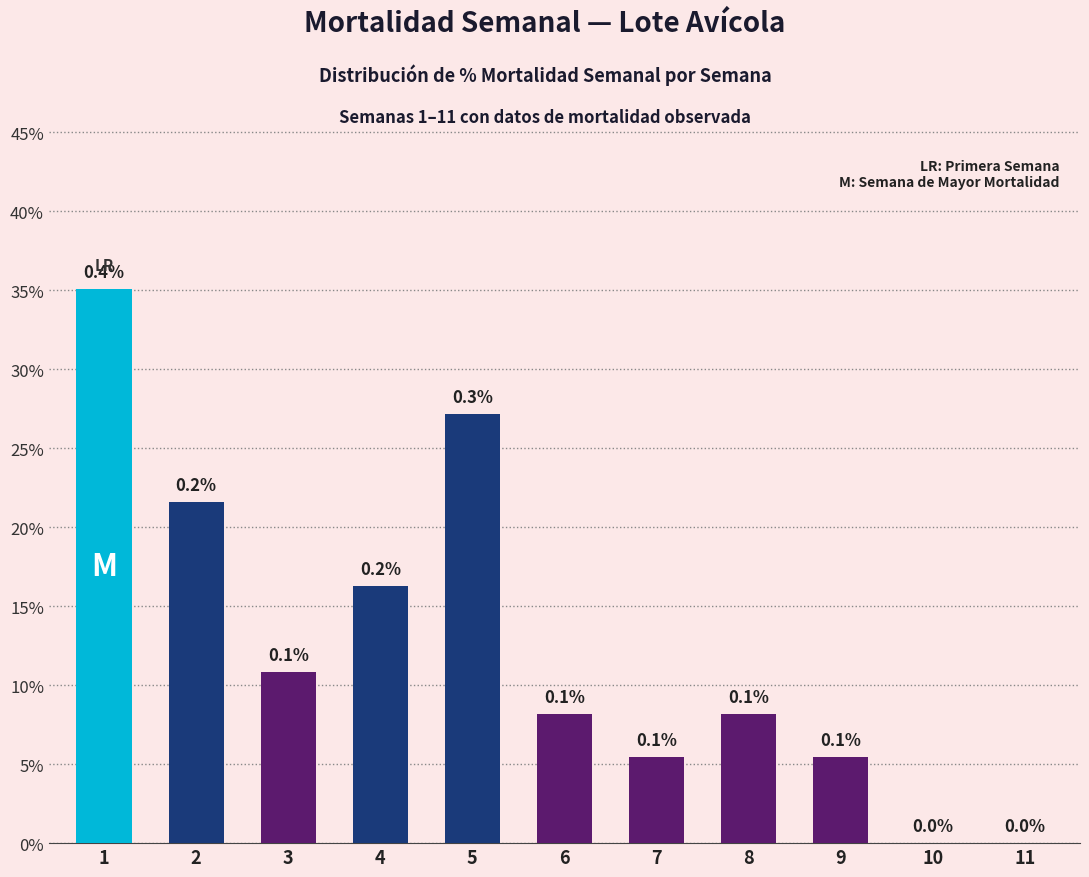

Rank the categories by value from highest to lowest.

1, 5, 2, 4, 3, 8, 6, 9, 7, 10, 11